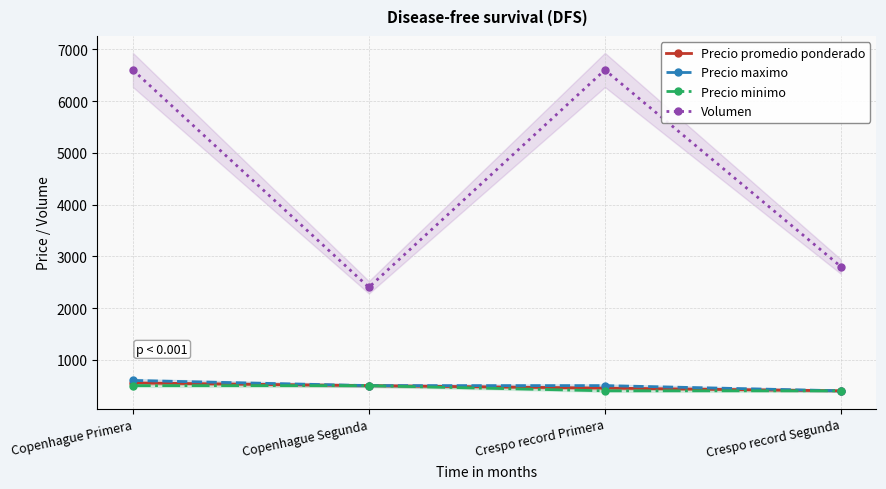

Which category has the lowest value in the Precio maximo series?

Crespo record Segunda